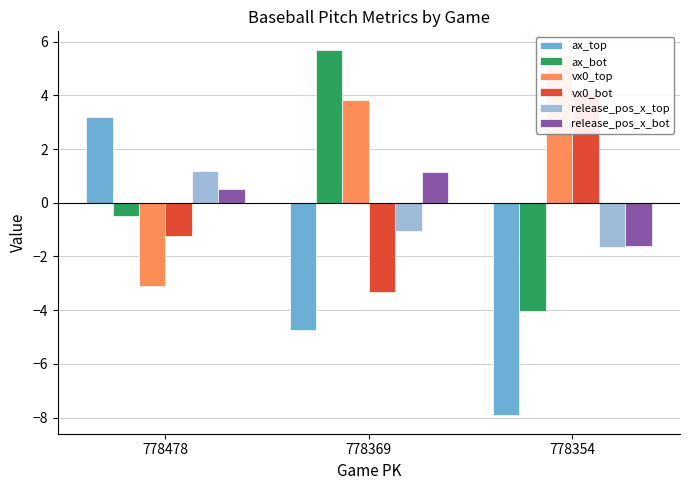

The release_pos_x_bot series shows -2.7 at 778354. True or false?

False